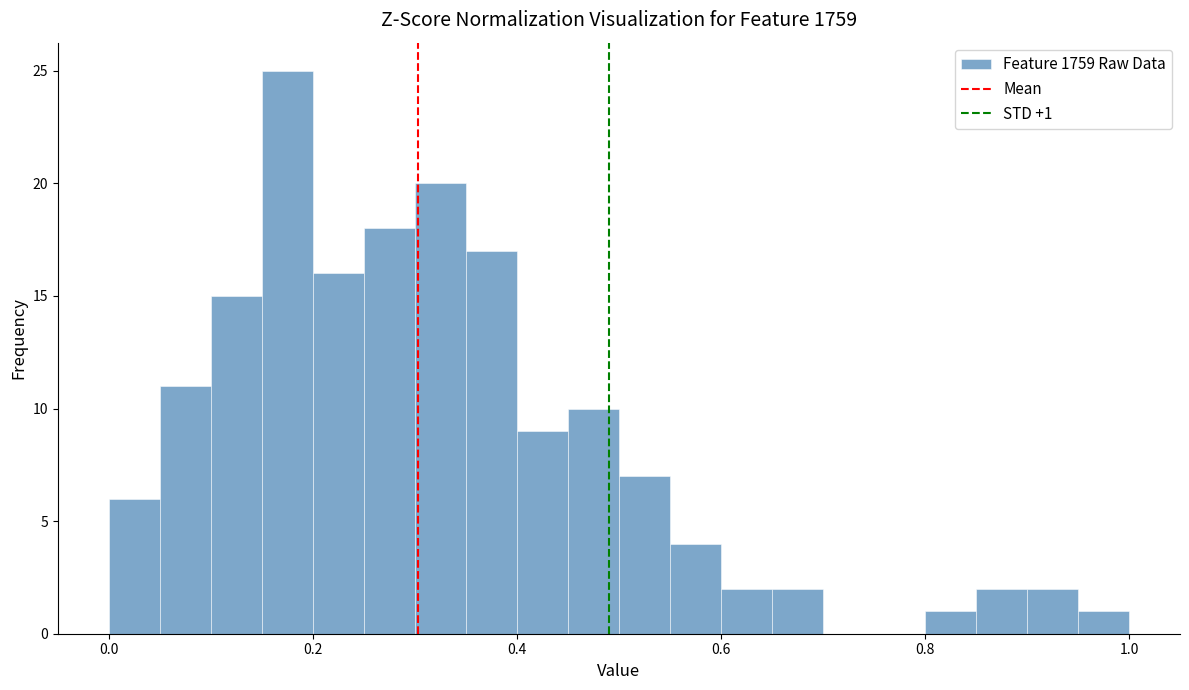

Around what value on the x-axis is the tallest bar? Give the approximate position of its centre, as read against the axis.

0.18